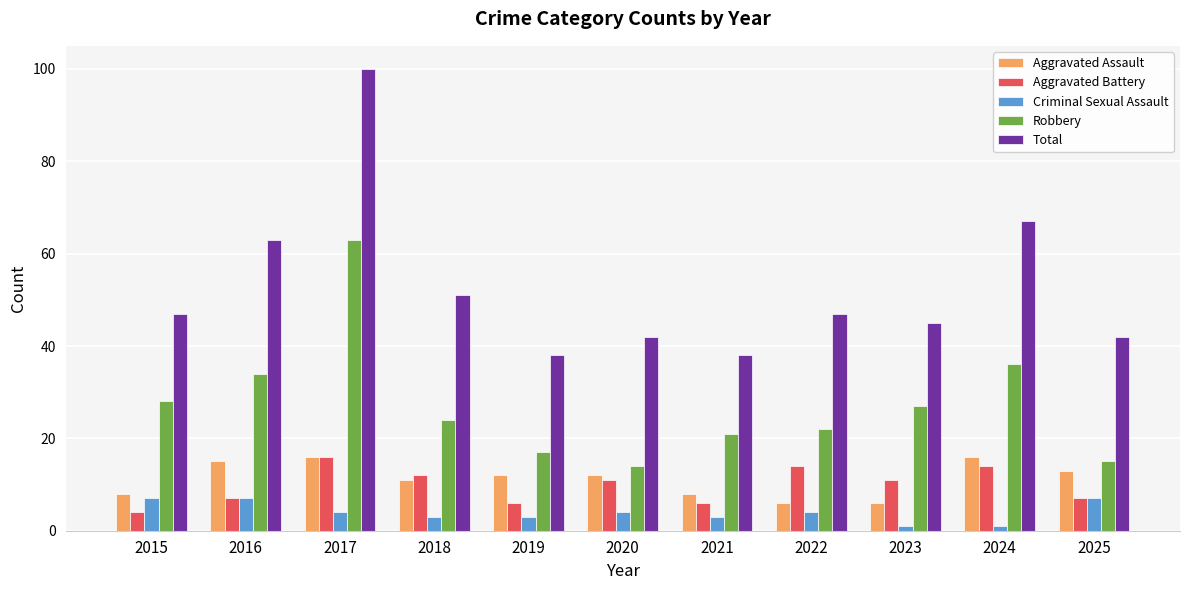

How many values in the Robbery series are below 24?

5